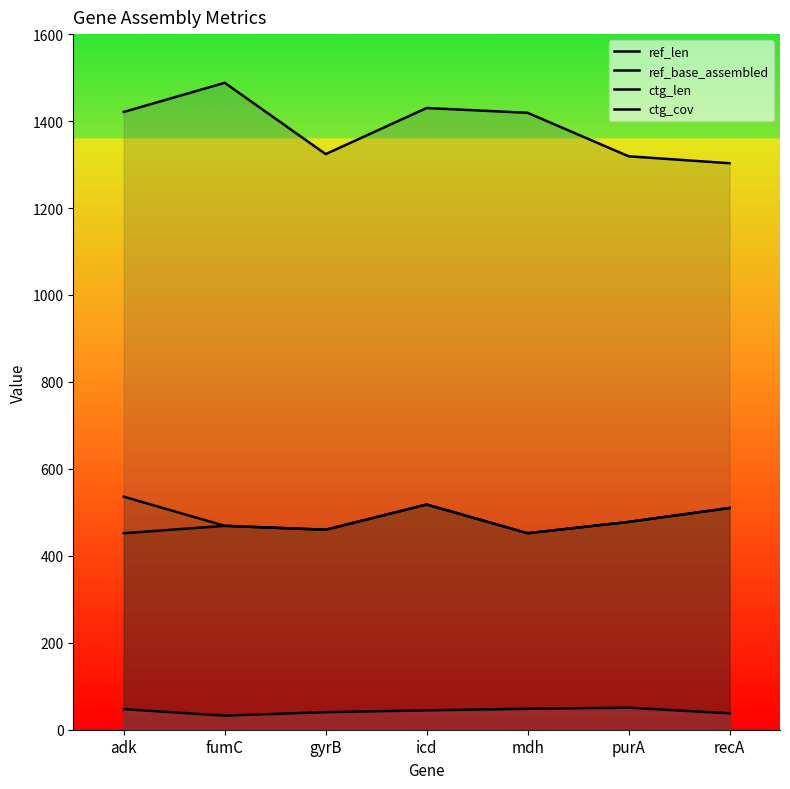

What is the minimum value for ctg_cov?

32.4